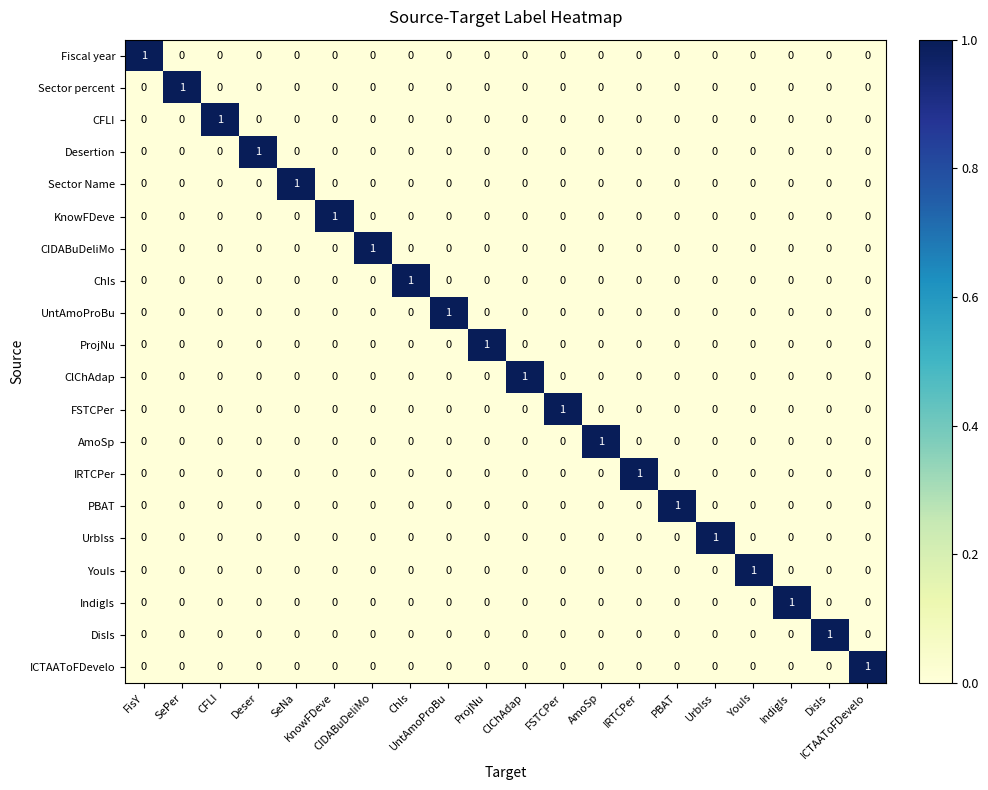

What is the greatest value displayed?

1